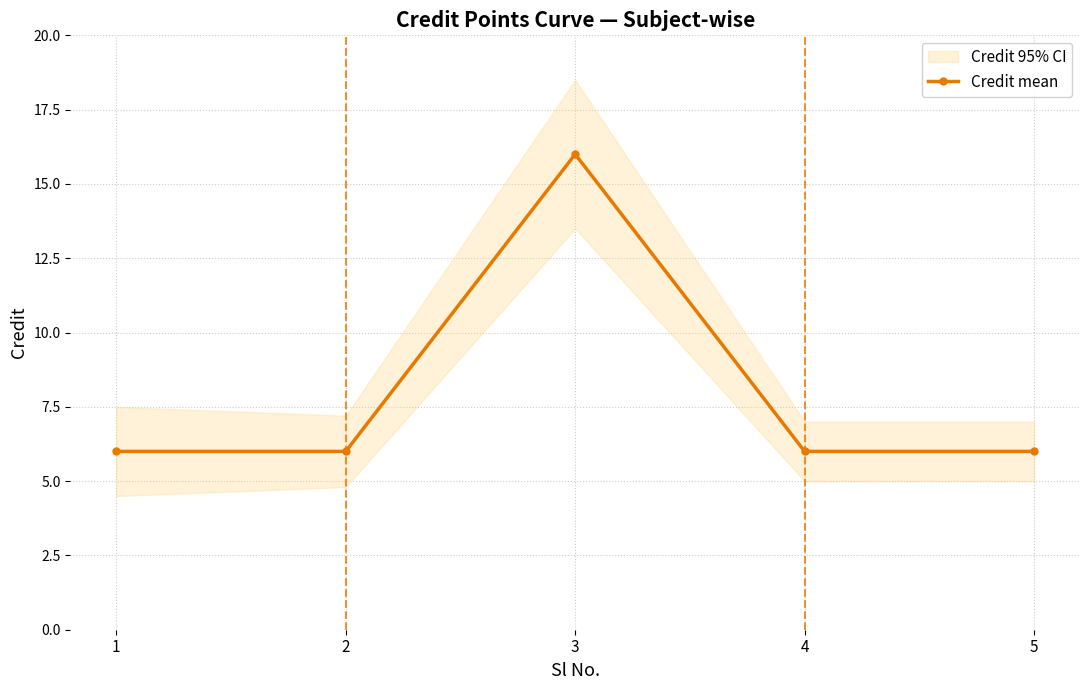

Reading left to right, extract all data points from this chart.

6	6	16	6	6